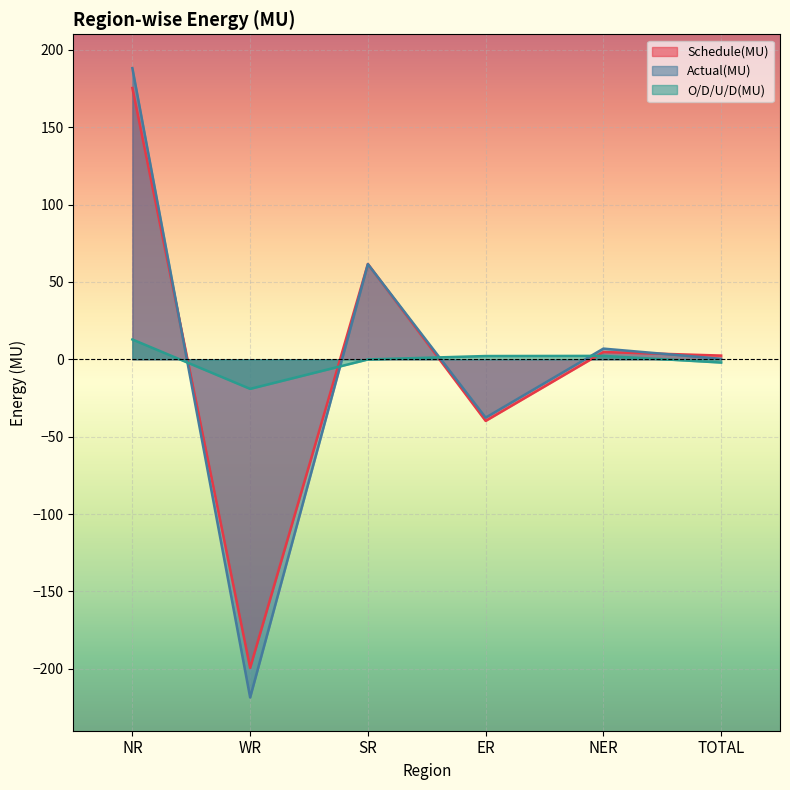

What position from the right is NER?

2